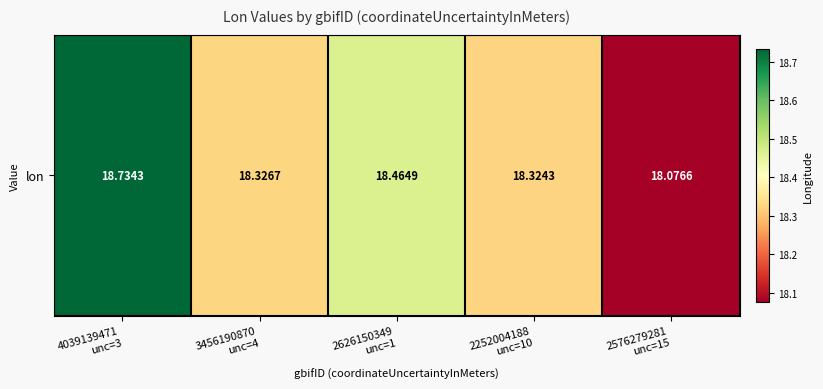

What is the ratio of the value at 3456190870
unc=4 to the value at 4039139471
unc=3?

1.0